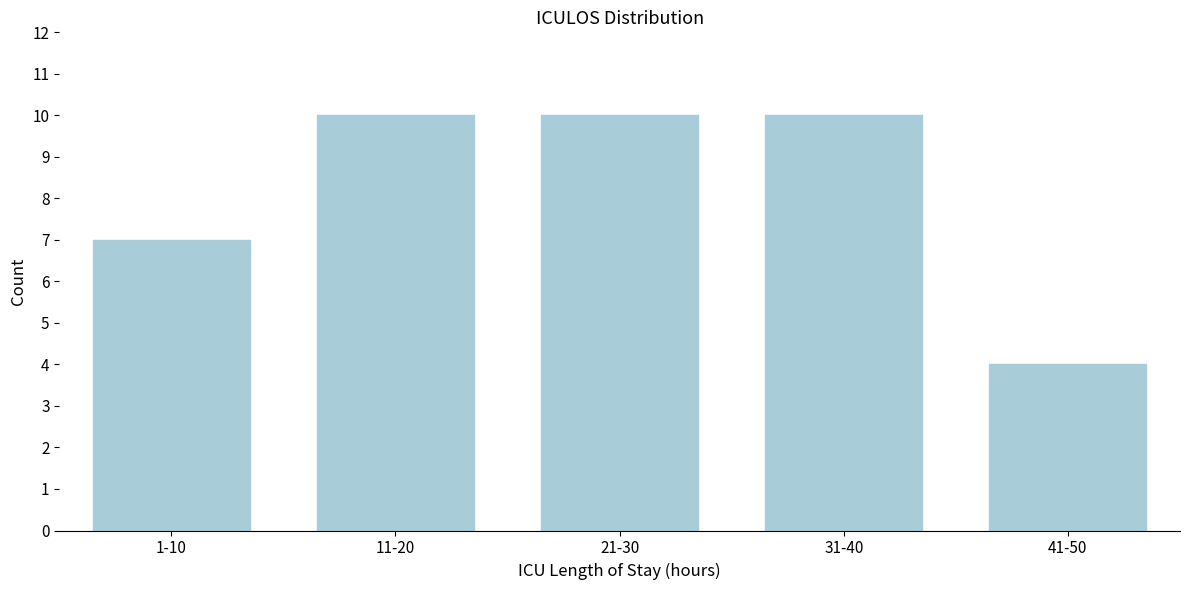

Reading left to right, what are all the values shown in this chart?

1-10=7	11-20=10	21-30=10	31-40=10	41-50=4